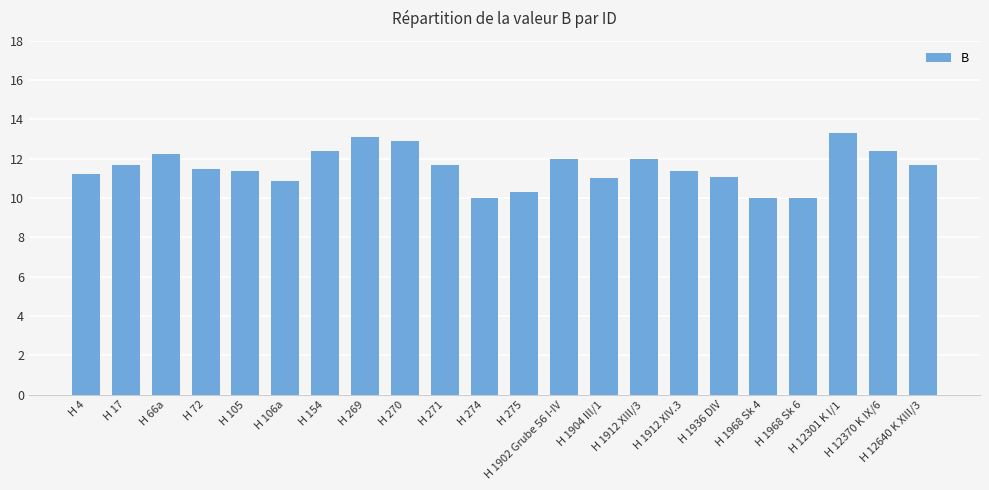

What is the approximate value at H 274?

10.0